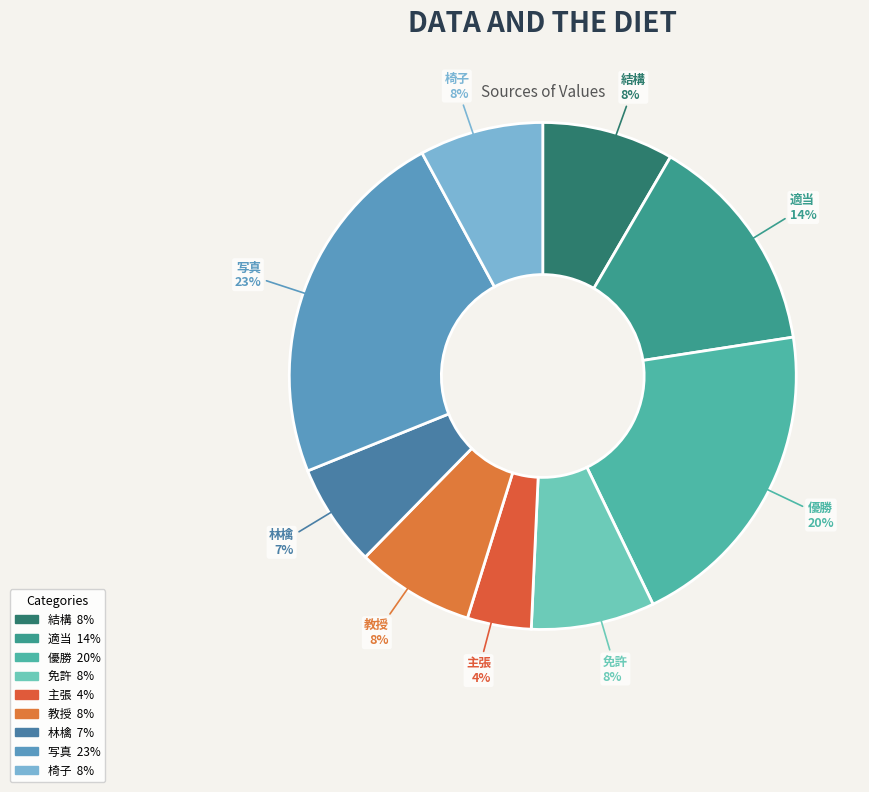

What percentage is the 適当 slice, to the nearest percent?

14%